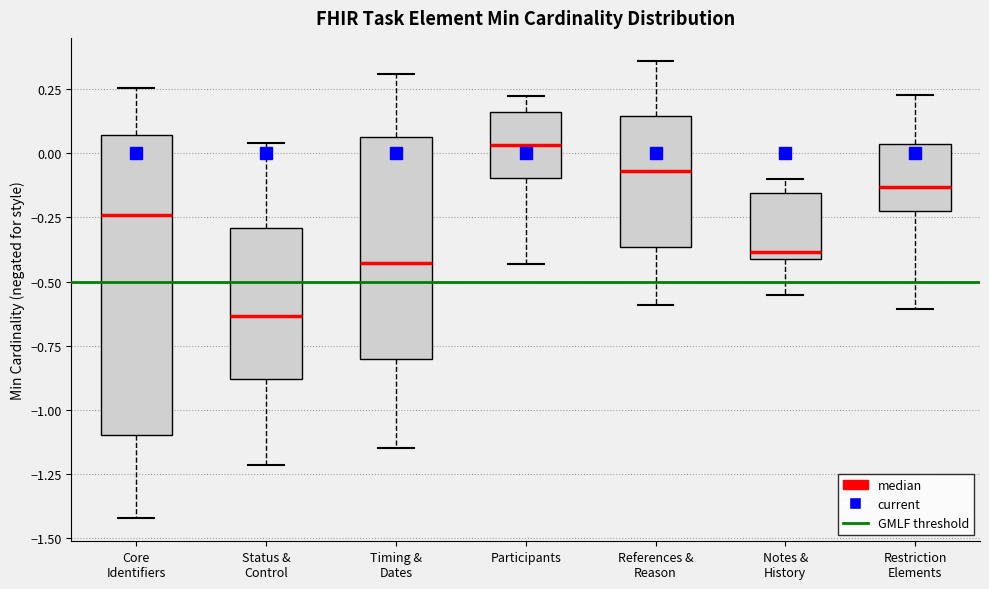

Reading left to right, transcribe this box plot: for each box, give where its median line is, the range the box spans, and where its two whiskers end, as read against the y-axis. The values are not printed on the chart, so give them approximately, as read against the axis.

Core Identifiers: median -0.25, box -1.10 to 0.05, whiskers -1.40 to 0.25
Status & Control: median -0.65, box -0.90 to -0.30, whiskers -1.20 to 0.05
Timing & Dates: median -0.45, box -0.80 to 0.05, whiskers -1.15 to 0.30
Participants: median 0.05, box -0.10 to 0.15, whiskers -0.45 to 0.20
References & Reason: median -0.05, box -0.35 to 0.15, whiskers -0.60 to 0.35
Notes & History: median -0.40 (just above the box's lower edge), box -0.40 to -0.15, whiskers -0.55 to -0.10
Restriction Elements: median -0.15, box -0.25 to 0.05, whiskers -0.60 to 0.25